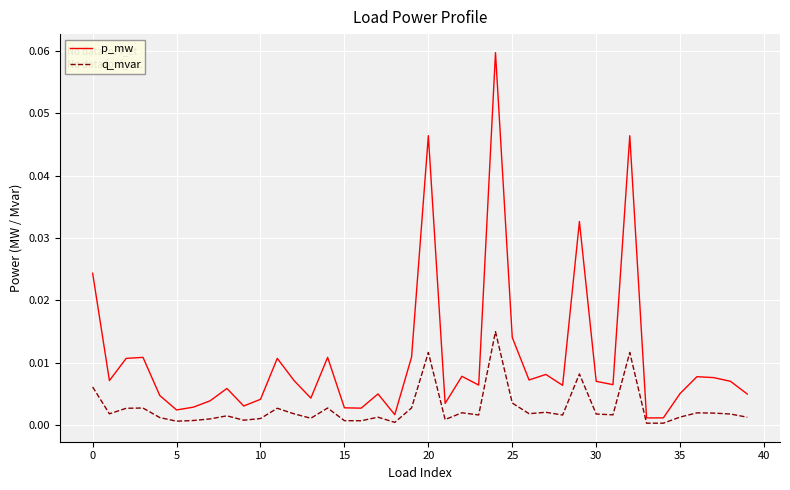

List the series in order of their overall mean, highest first.

p_mw, q_mvar